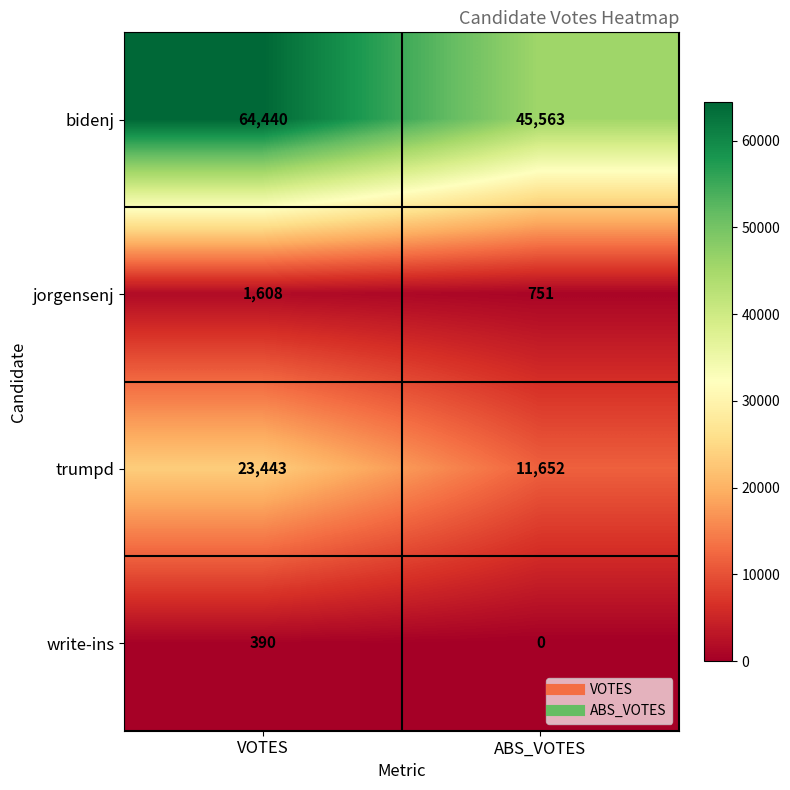

How many series are shown in this chart?

4